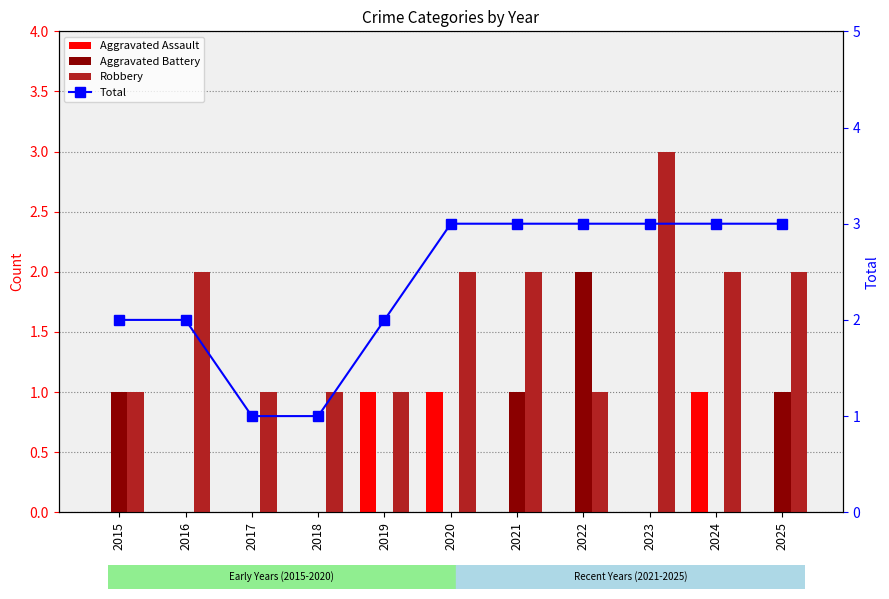

Reading left to right, what are all the values shown in this chart?

Aggravated Assault: 0	0	0	0	1	1	0	0	0	1	0
Aggravated Battery: 1	0	0	0	0	0	1	2	0	0	1
Robbery: 1	2	1	1	1	2	2	1	3	2	2
Total: 2	2	1	1	2	3	3	3	3	3	3